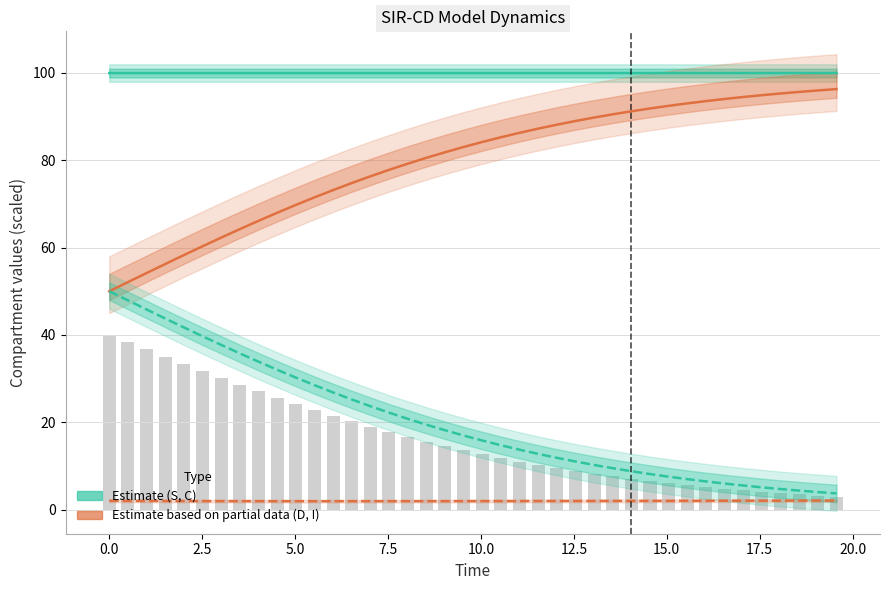

What is the value of the I (Infected) ×10⁴ bar at the 38th from the left?

2.0